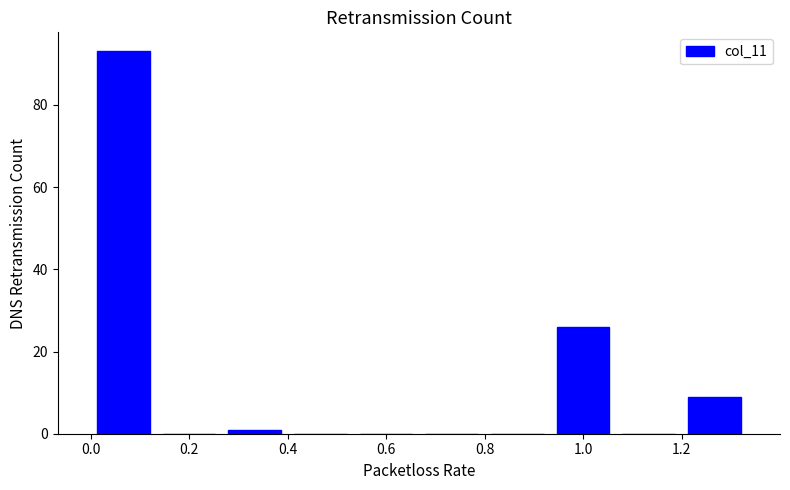

Reading left to right, transcribe this chart: for each bar, give the range it covers on the x-axis and its height. Neither the bar edges nor the heights are printed on the chart, so give them approximately, as read against the axes.

0.00 to 0.14: 94
0.14 to 0.26: 0
0.26 to 0.40: under 2
0.40 to 0.54: 0
0.54 to 0.66: 0
0.66 to 0.80: 0
0.80 to 0.94: 0
0.94 to 1.06: 26
1.06 to 1.20: 0
1.20 to 1.34: 10